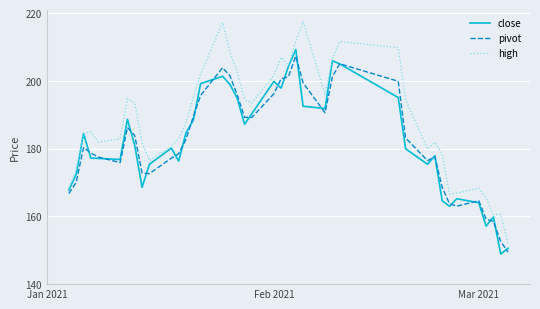

What are all the series names shown in the legend?

close, pivot, high